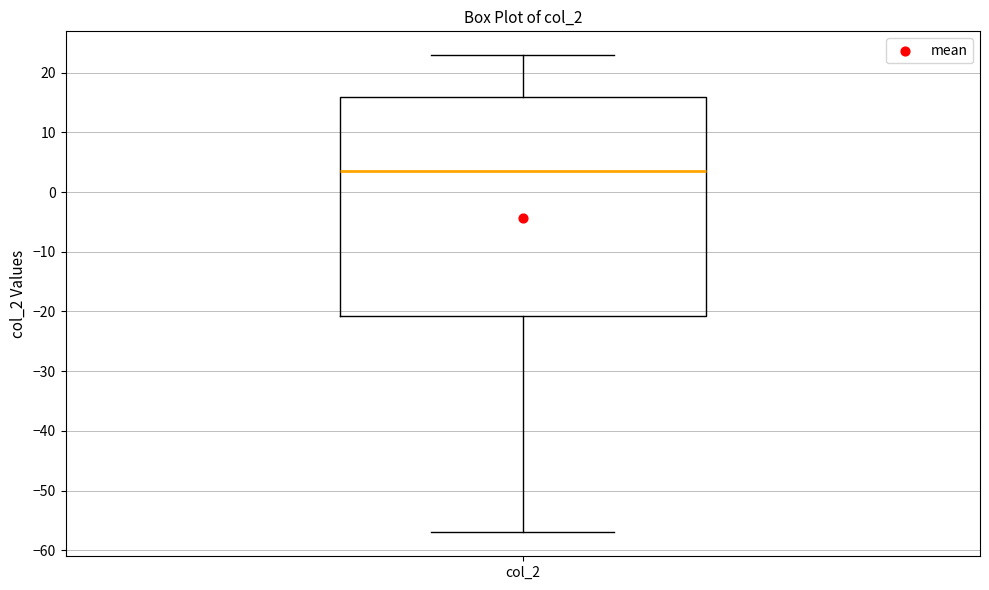

Transcribe this box plot: give where the median line is, the range the box spans, and where the two whiskers end, as read against the y-axis. The values are not printed on the chart, so give them approximately, as read against the axis.

median 4, box -21 to 16, whiskers -57 to 23